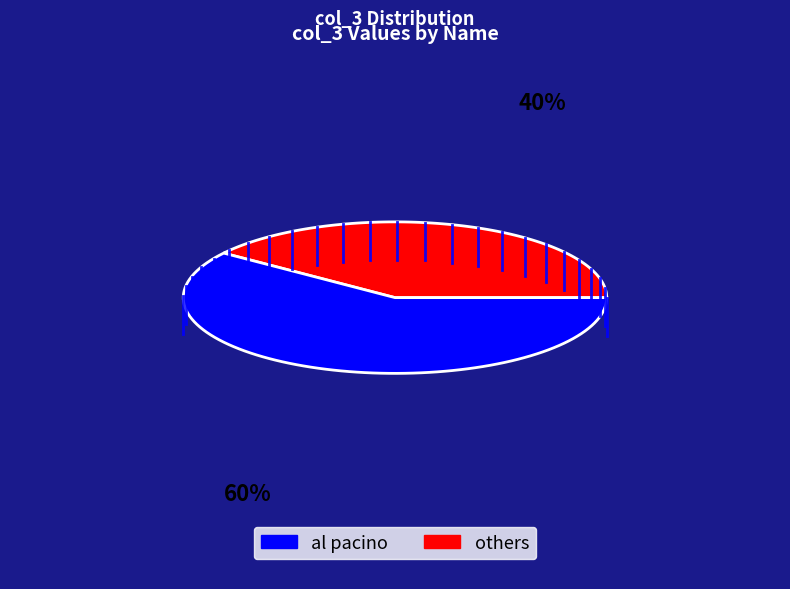

Do al pacino and julie marie together represent more than half of the pie?

Yes